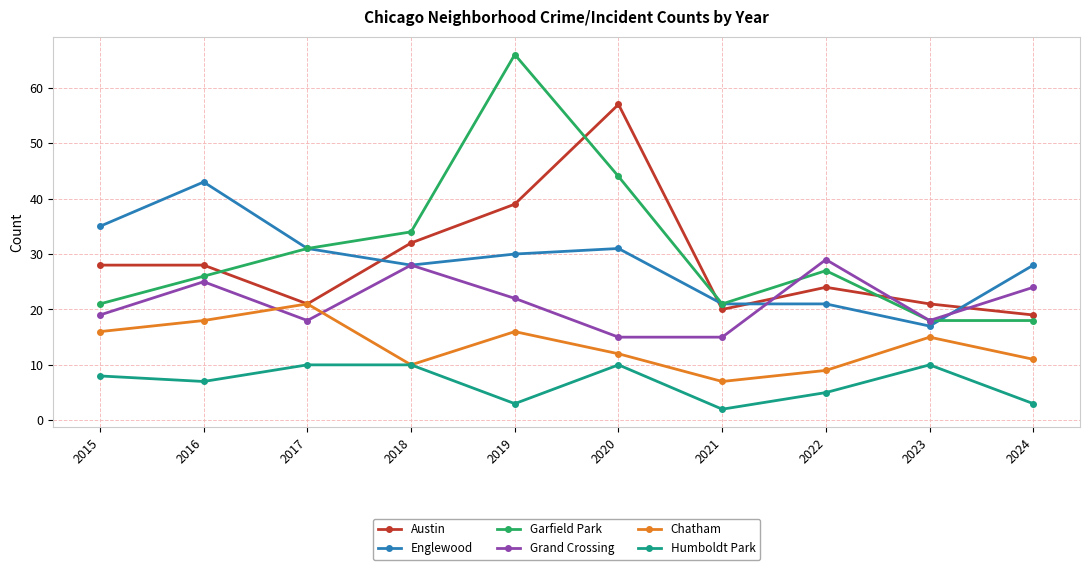

At which category is the sum across all series the highest?

2019